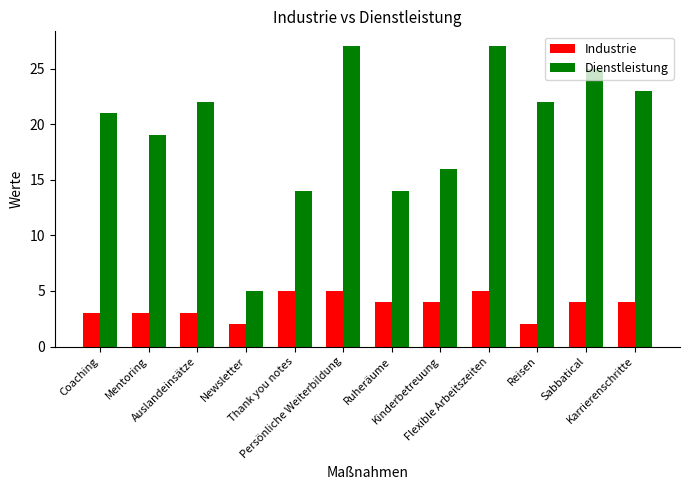

Reading left to right, transcribe all the data shown in this chart.

Industrie: 3	3	3	2	5	5	4	4	5	2	4	4
Dienstleistung: 21	19	22	5	14	27	14	16	27	22	25	23